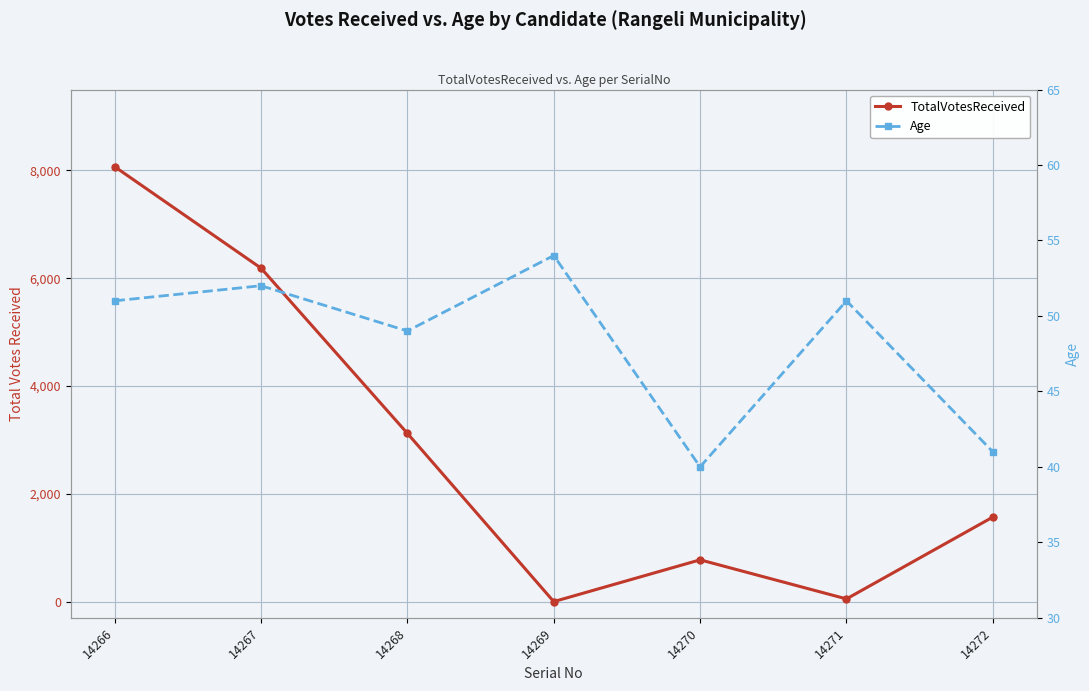

Which series has the largest total across all categories?

TotalVotesReceived